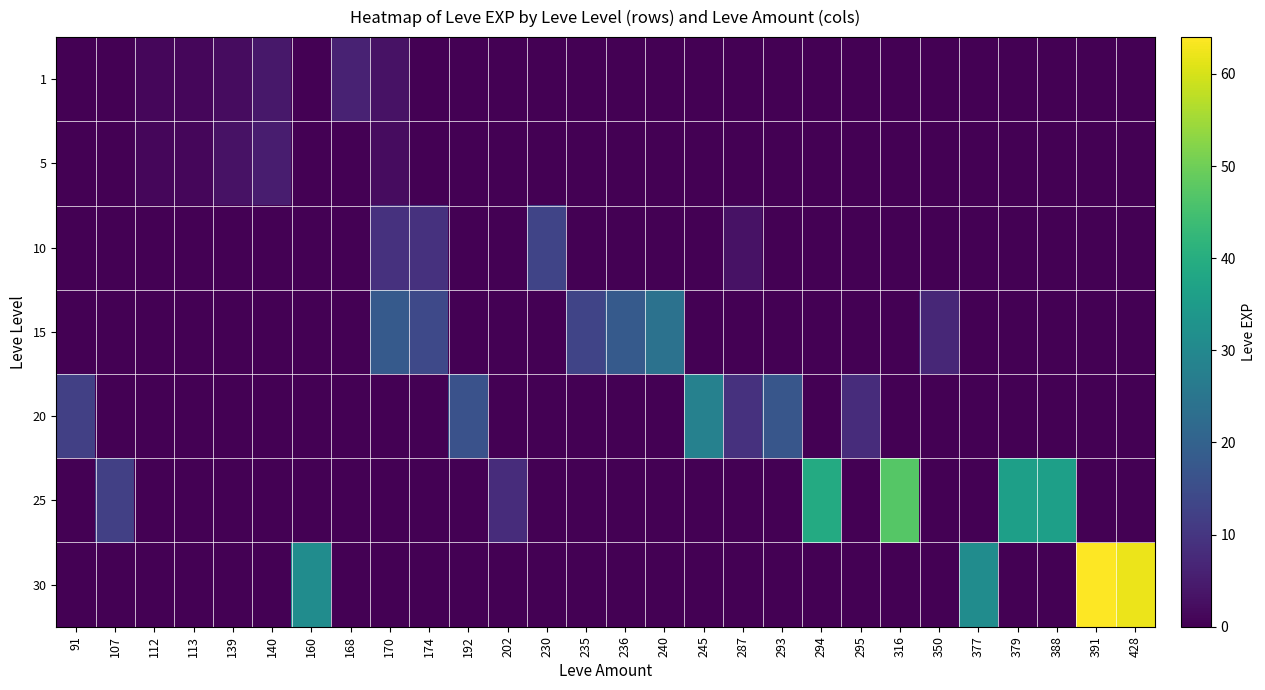

Count the number of data series in this chart.

7